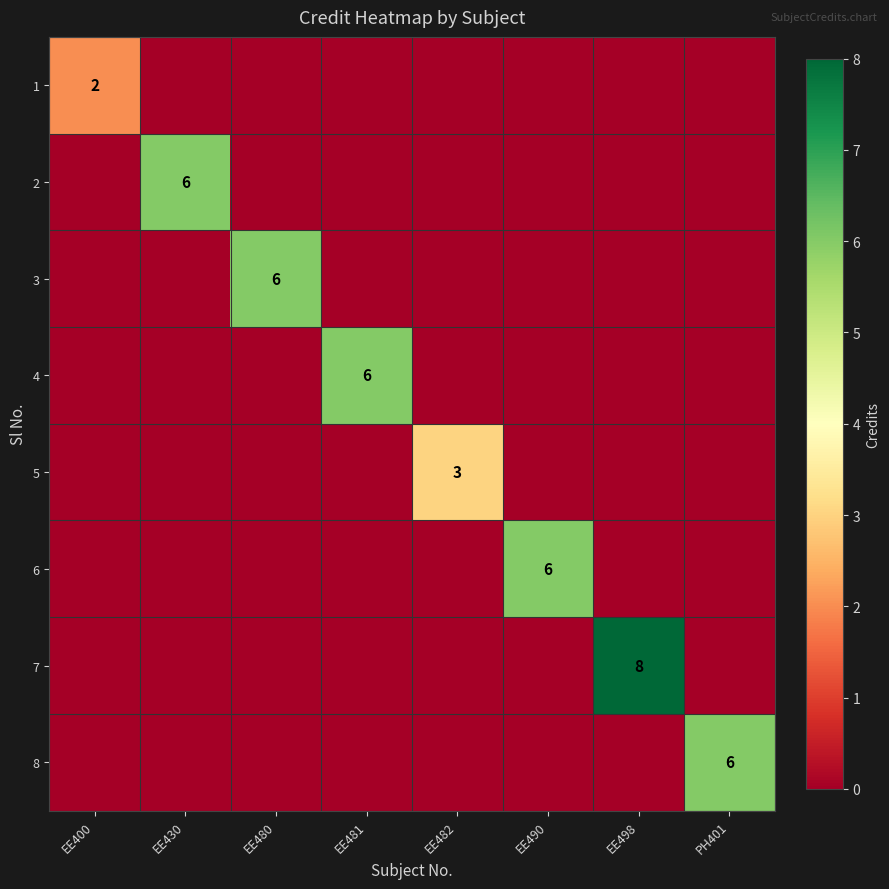

The value of 3 at EE480 is 9. True or false?

False